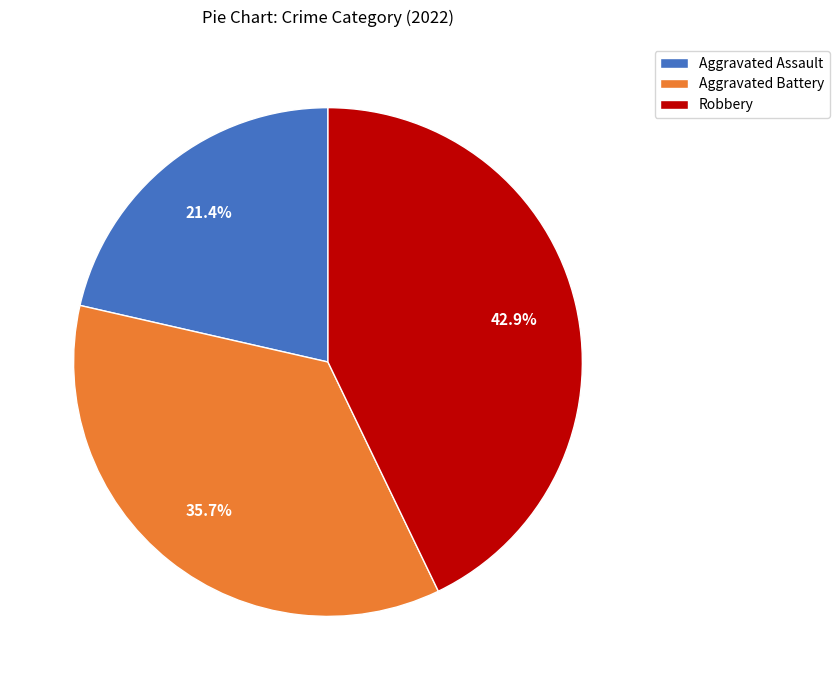

Rank the categories by value from lowest to highest.

Aggravated Assault, Aggravated Battery, Robbery